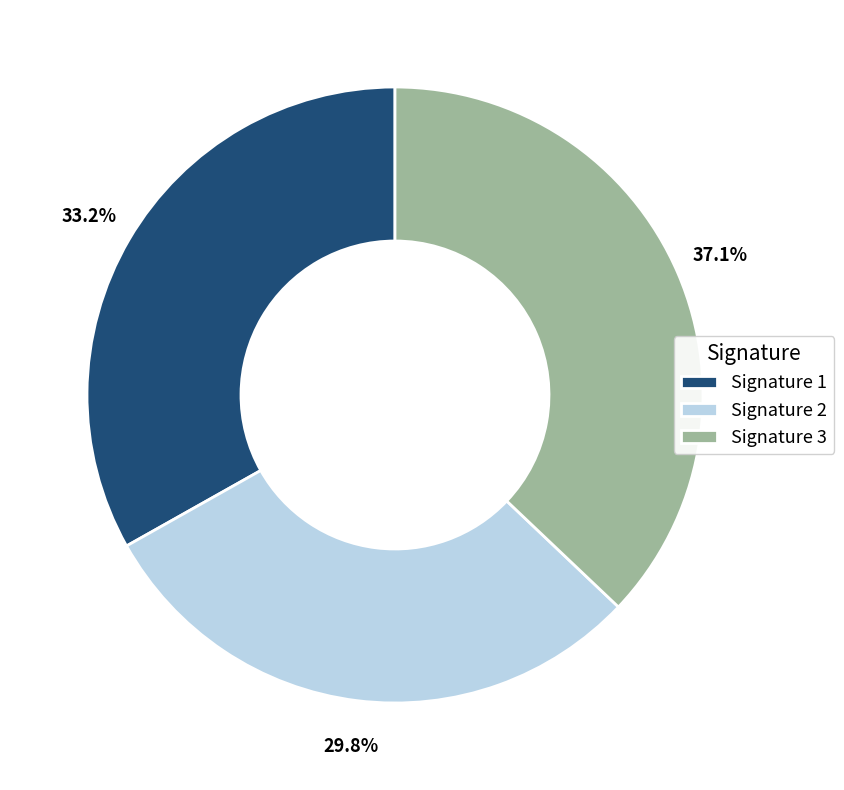

Which slice is the largest?

Signature 3